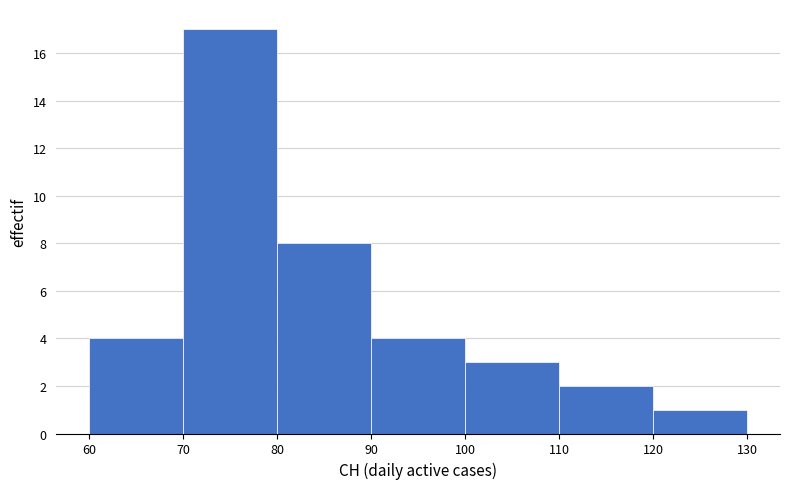

Reading left to right, list every bar in this chart as the range it spans on the x-axis followed by its height. The values are not printed on the chart, so give them approximately, as read against the axis.

60 to 70: 4
70 to 80: 17
80 to 90: 8
90 to 100: 4
100 to 110: 3
110 to 120: 2
120 to 130: 1